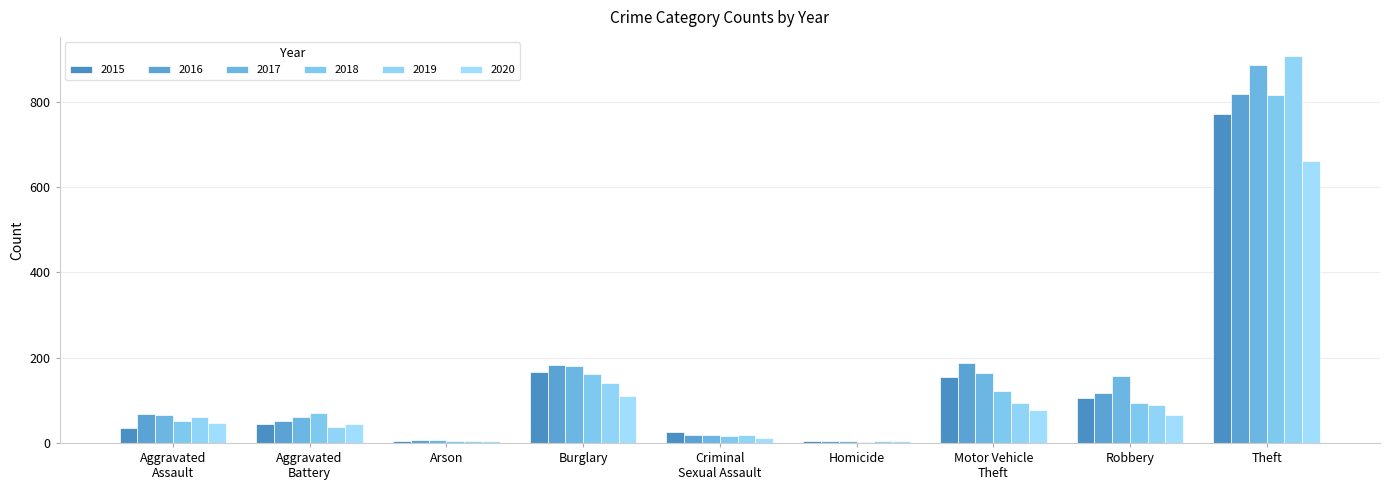

What is the spread (max minus min) of values at Aggravated
Assault?

34